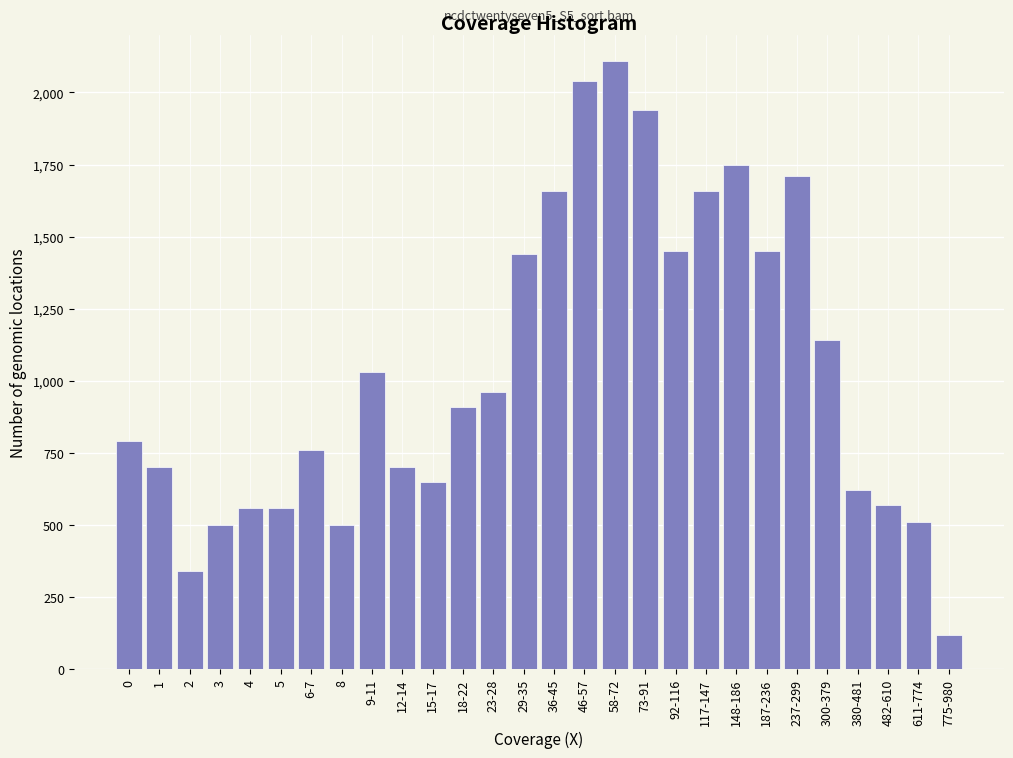

Reading right to left, what are all the values shown in this chart?

120	510	570	620	1140	1710	1450	1750	1660	1450	1940	2110	2040	1660	1440	960	910	650	700	1030	500	760	560	560	500	340	700	790